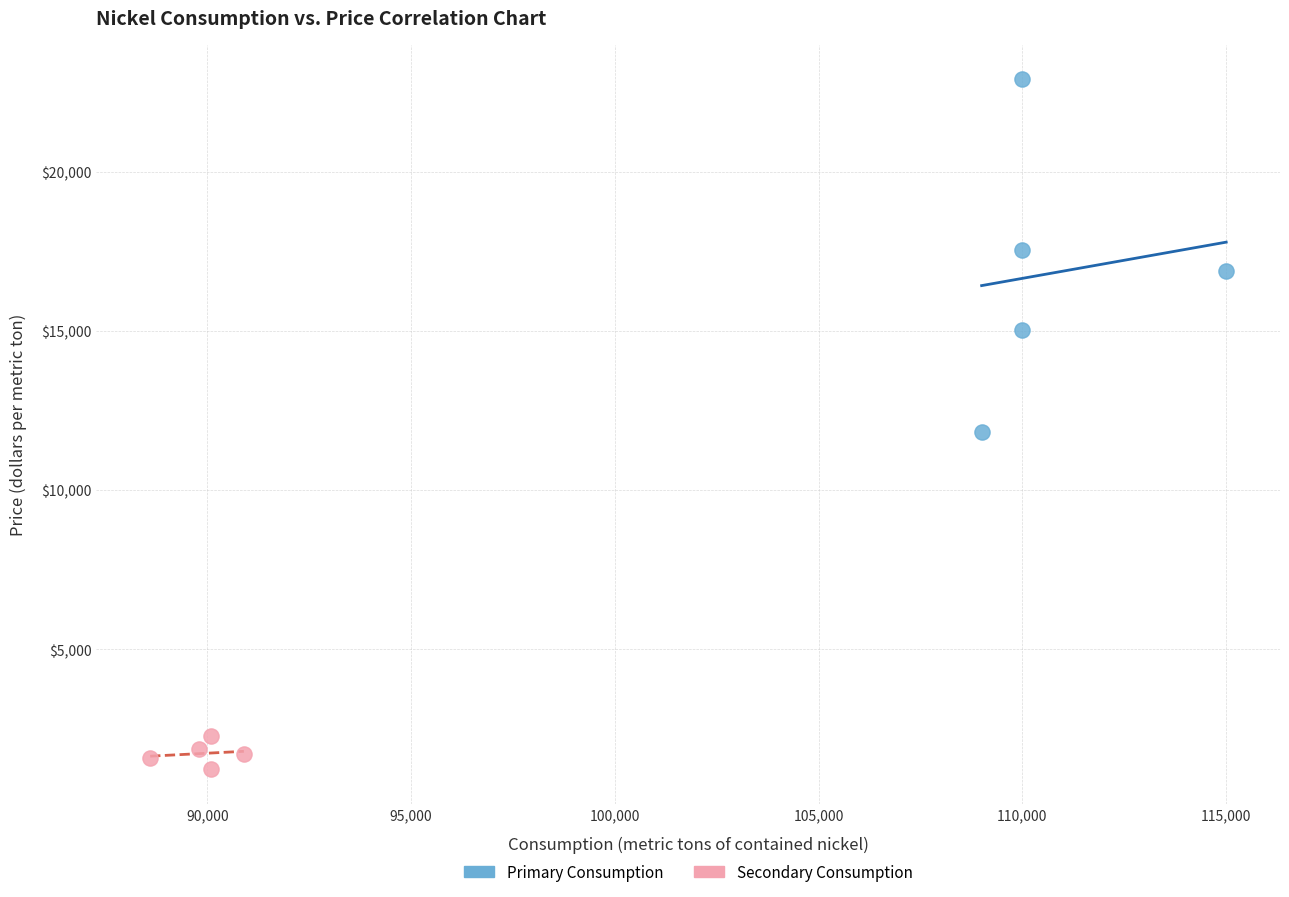

Which series contains the lowest Y value?

Secondary Consumption